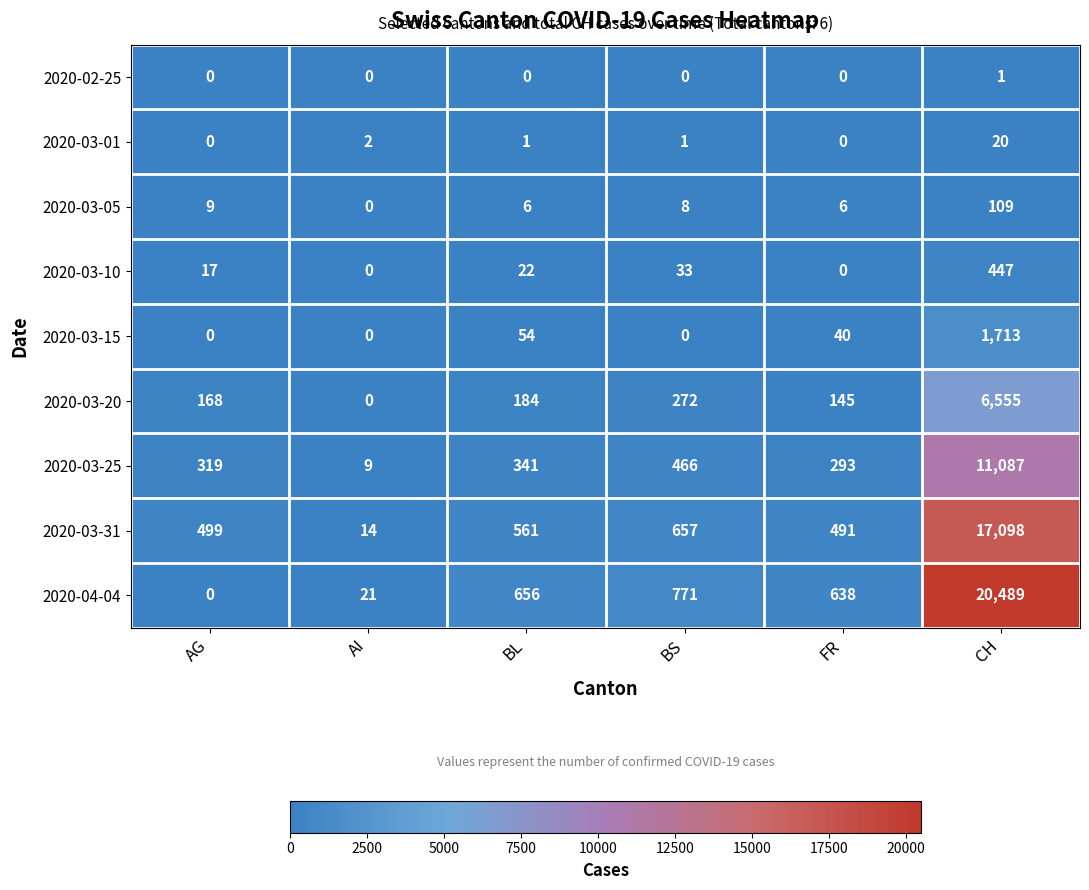

Is it true that 2020-04-04 equals 10 at AI?

False